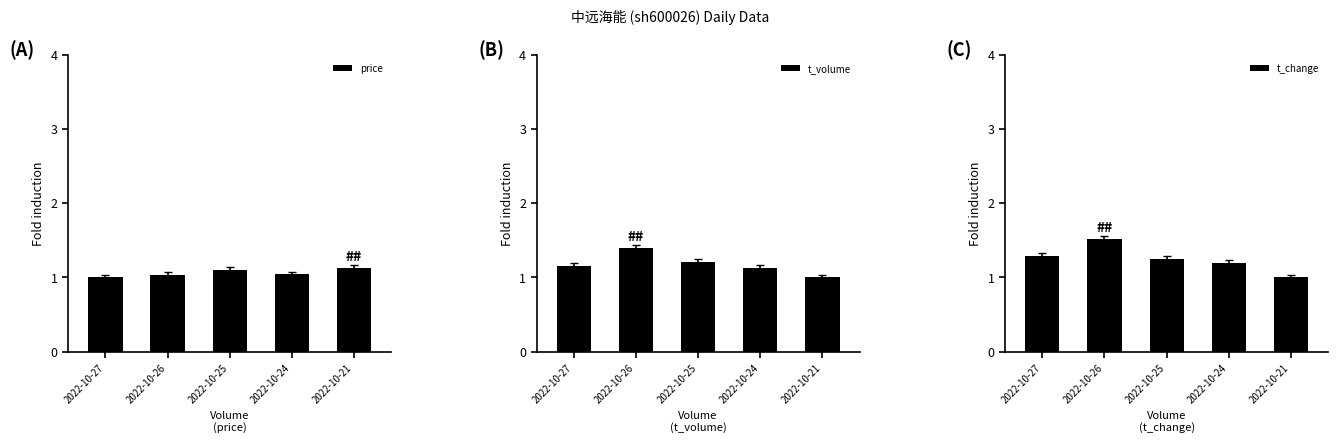

Between 2022-10-25 and 2022-10-21, which series saw the biggest shift?

t_change